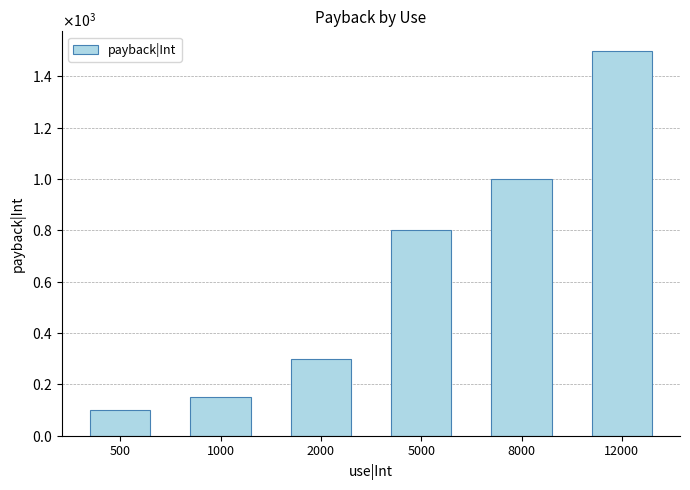

Where does the data first go above 800?

8000